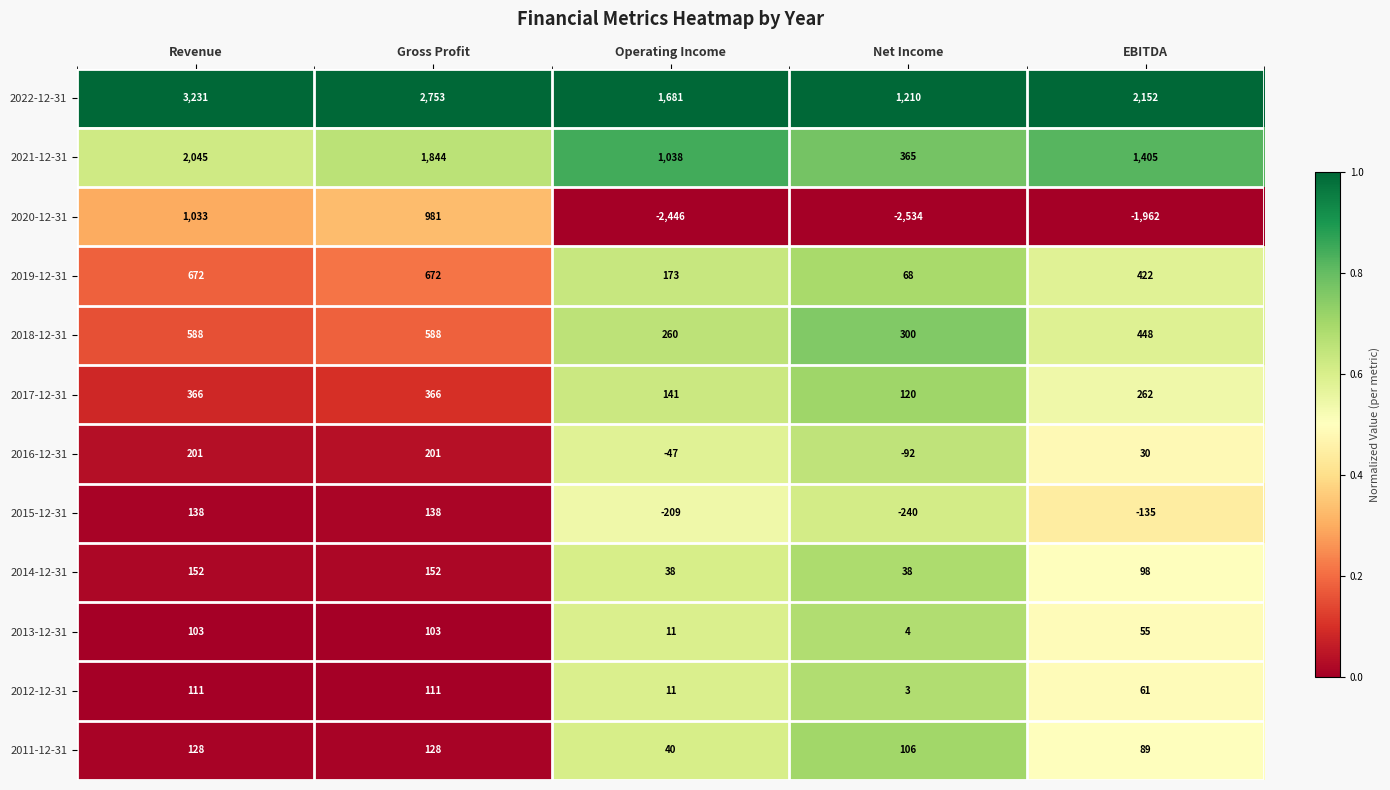

What is the difference between the maximum and second lowest values in the 2014-12-31 series?

114